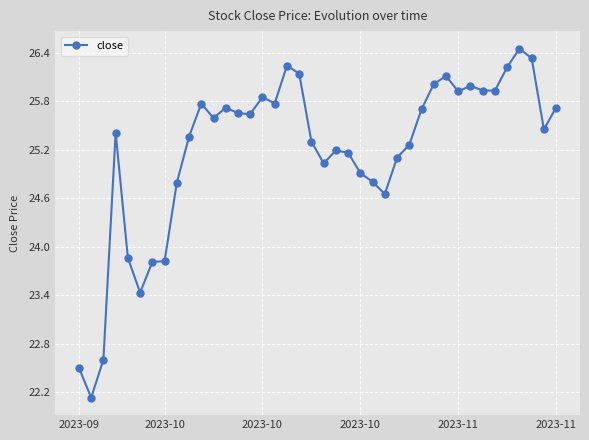

What is the difference between the second highest and second lowest values?

3.8